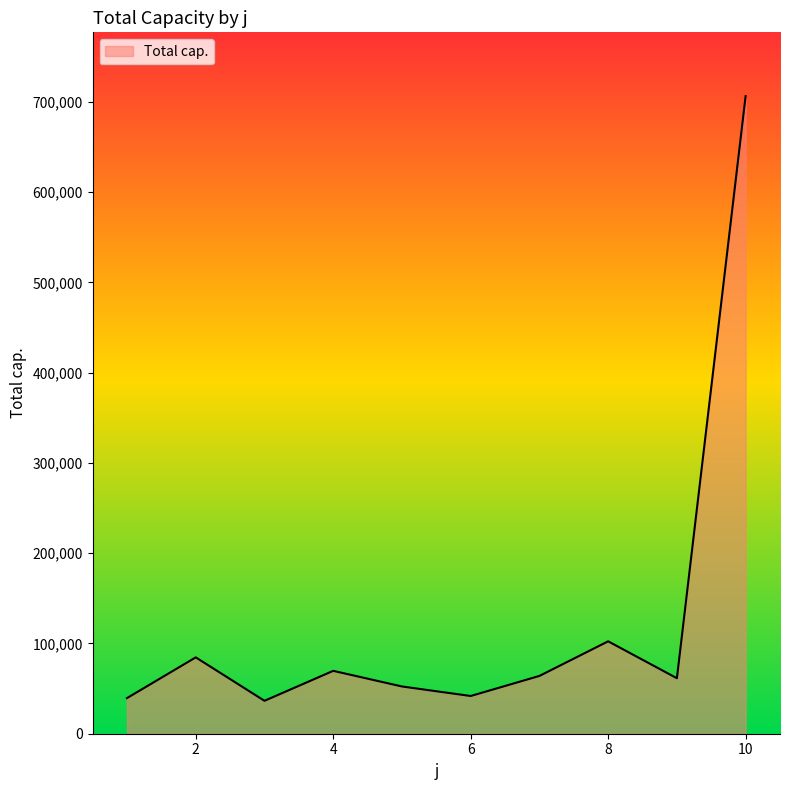

What is the difference between the maximum and minimum values?

670032.6